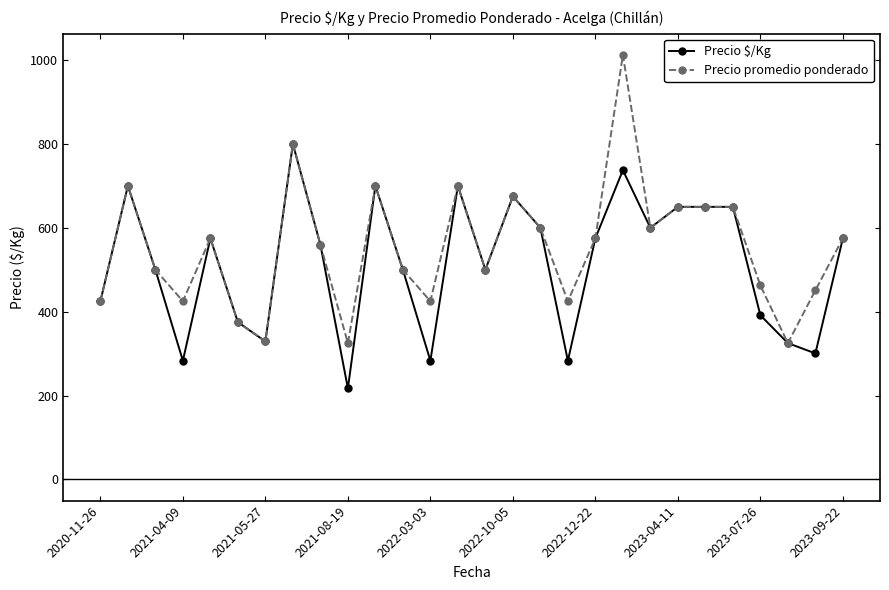

What is the difference between the maximum and minimum values in the Precio $/Kg series?

583.0